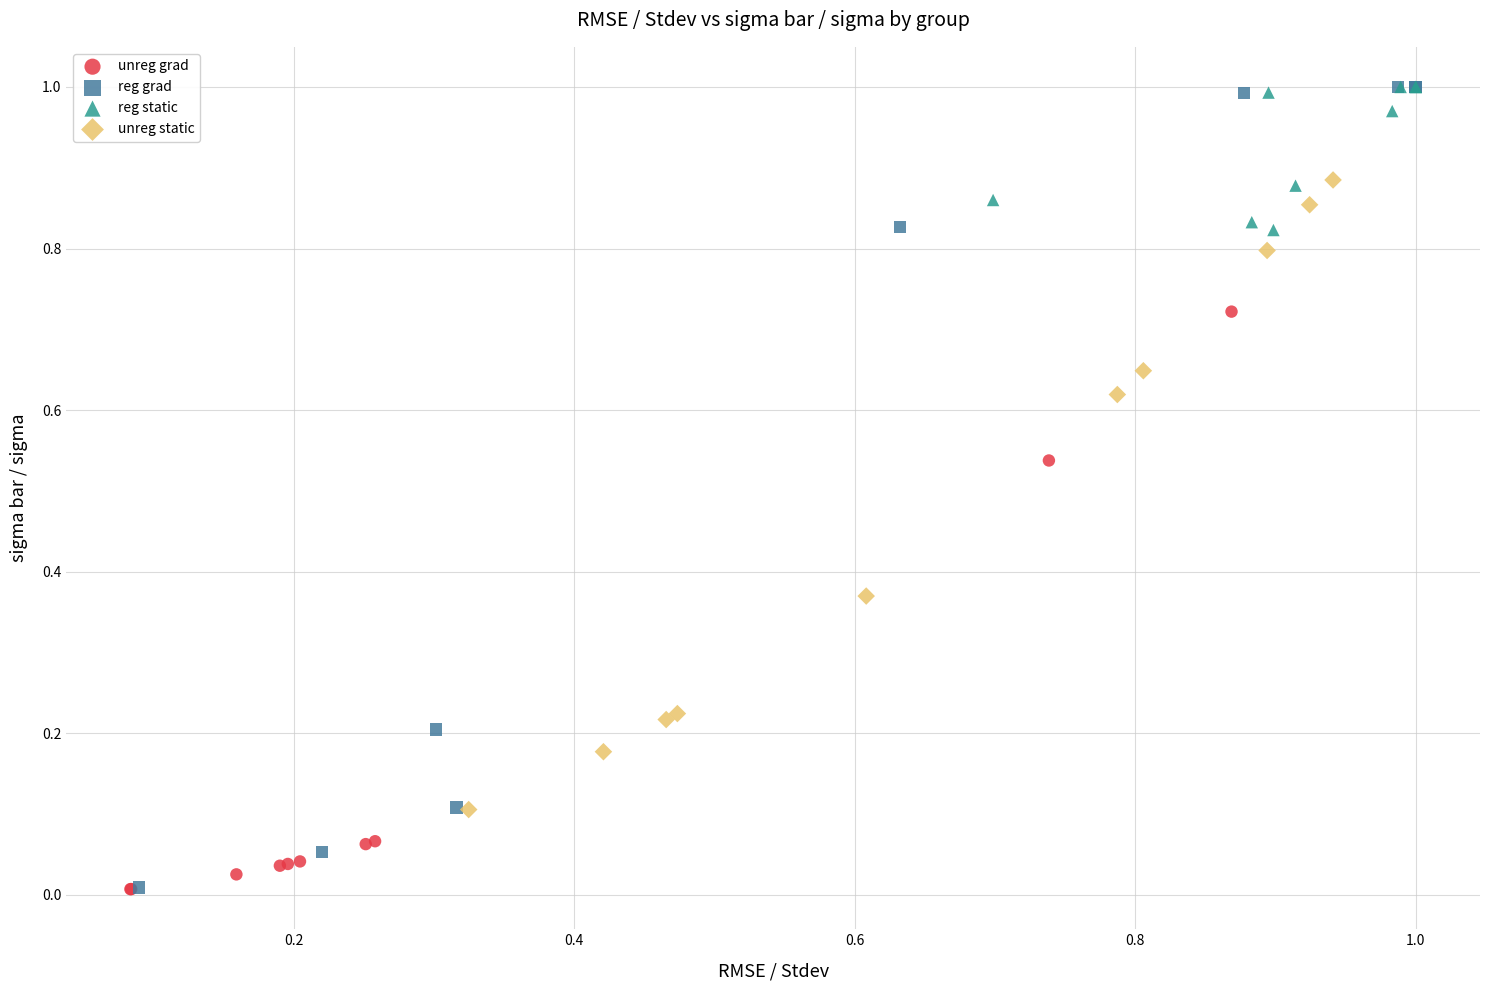

Which series has the widest spread of Y values?

reg grad